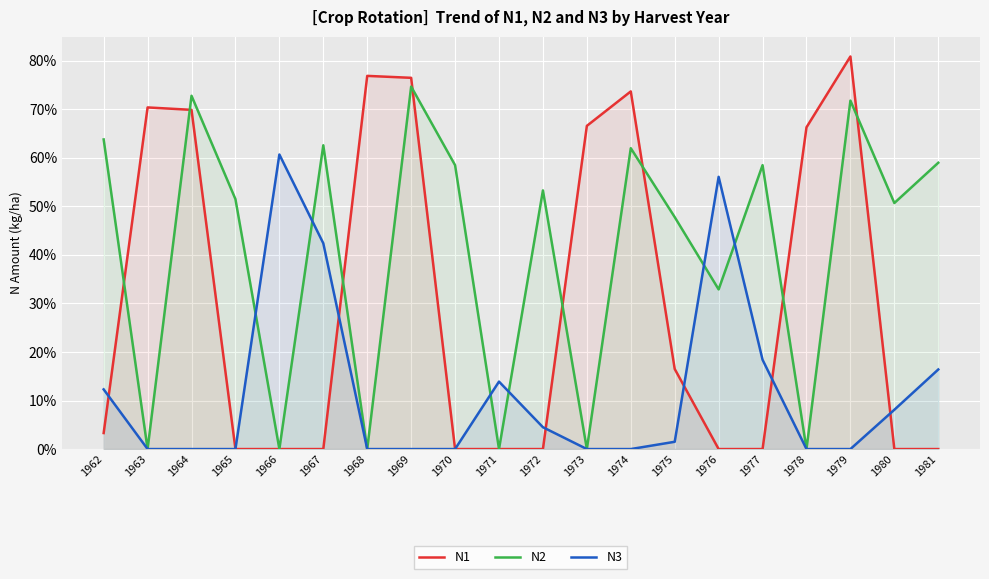

At how many categories does at least one series exceed 57?

14